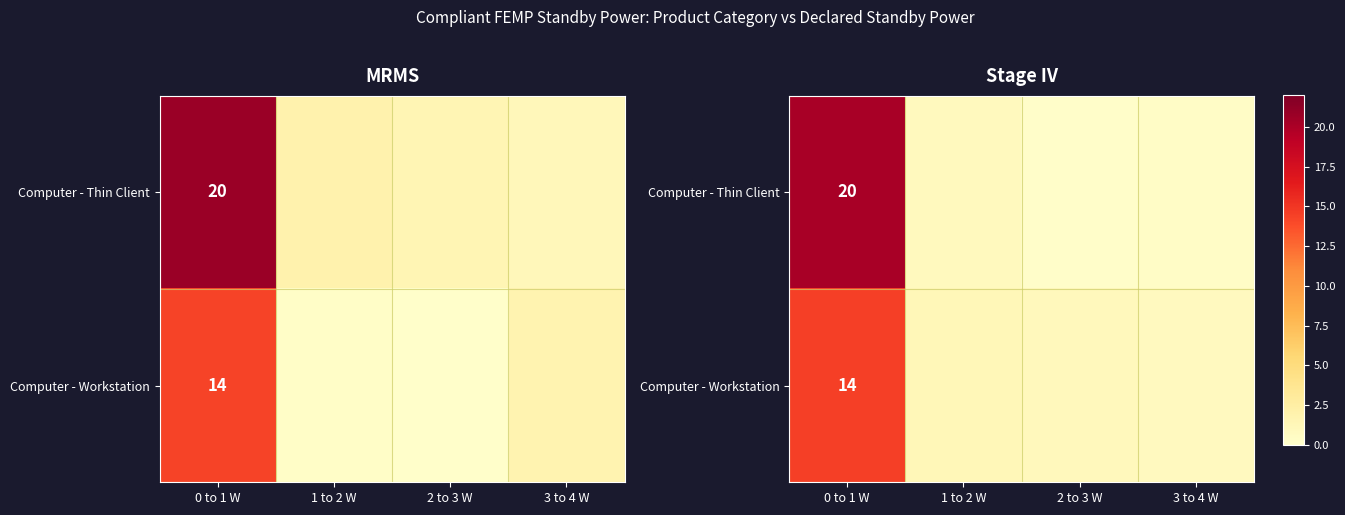

At which category is the sum across all series the highest?

0 to 1 W